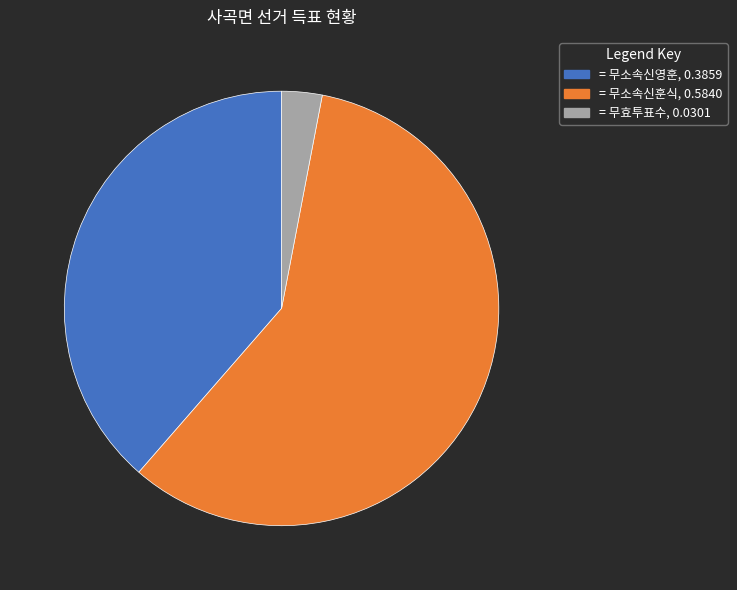

Does any single category account for the majority?

Yes